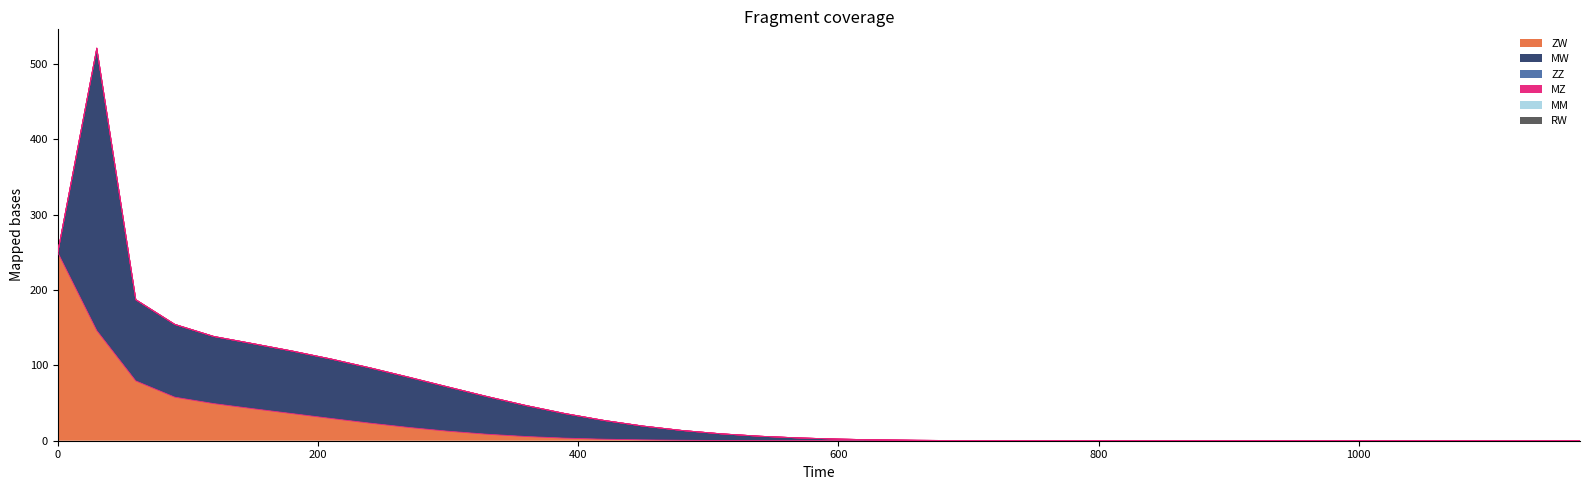

At which label is ZW closest to 125?

1